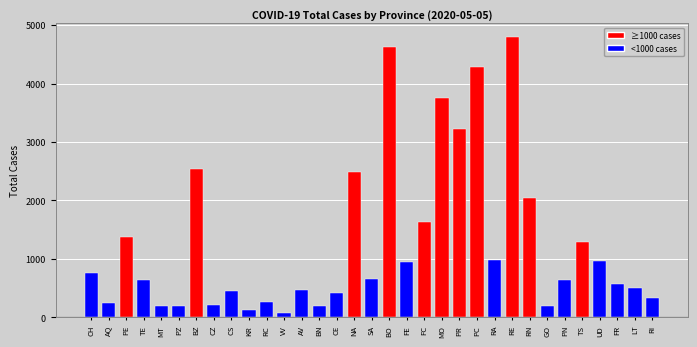

How many distinct data groups are displayed?

1